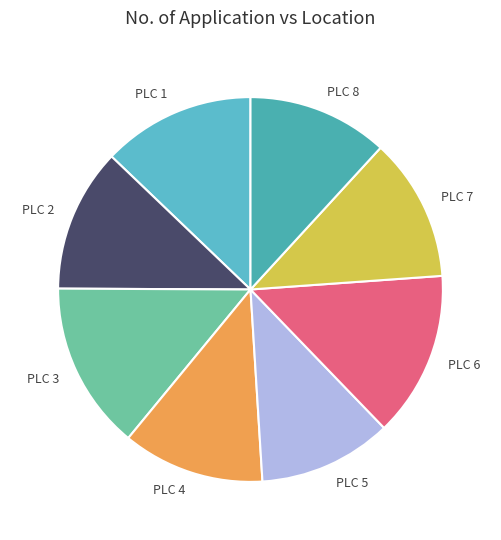

Is there any slice that represents more than half of the pie?

No